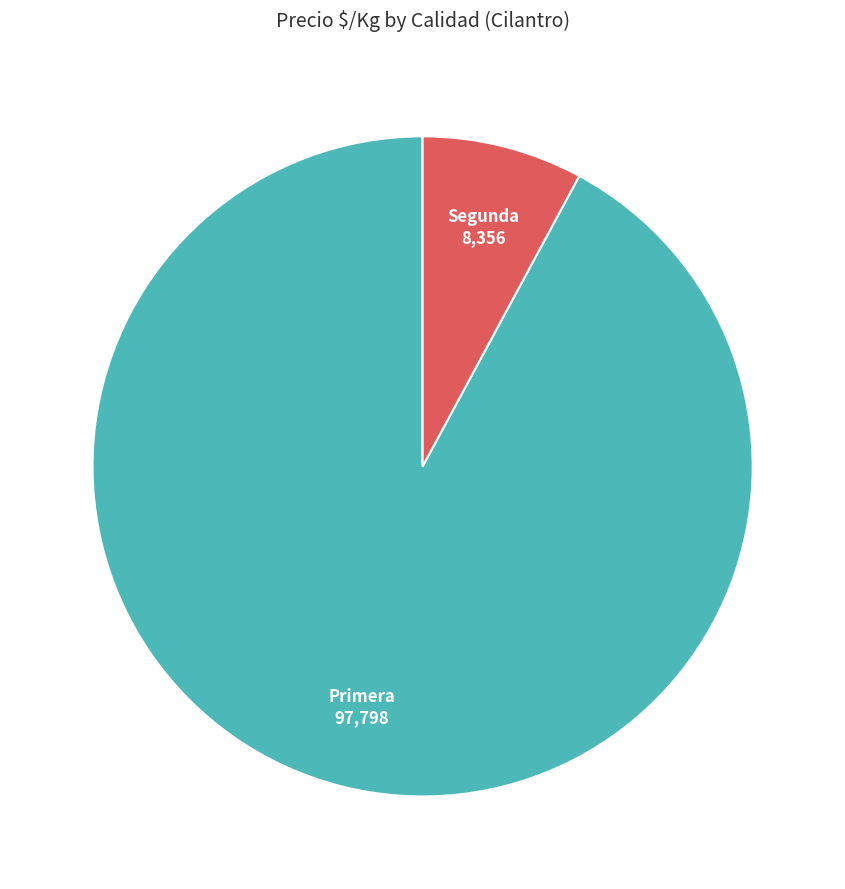

Which category has the biggest portion of the pie?

Primera